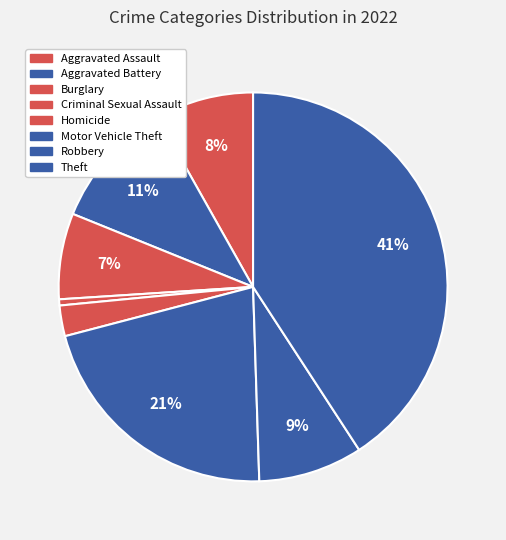

Does Motor Vehicle Theft represent more than half of the total?

No